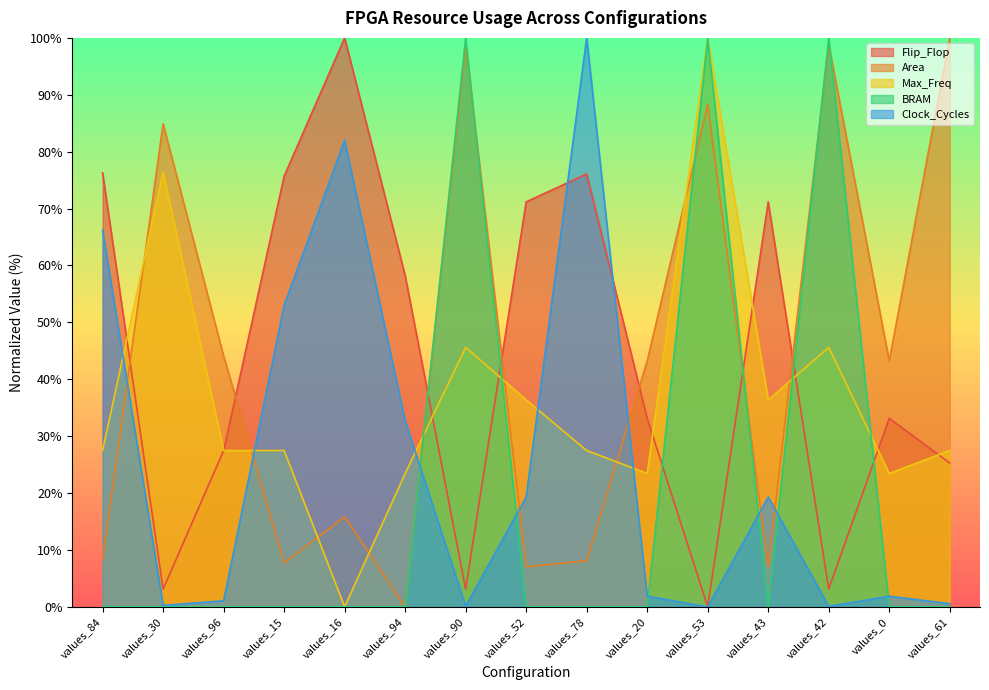

What is the maximum value shown in the chart?

100.0